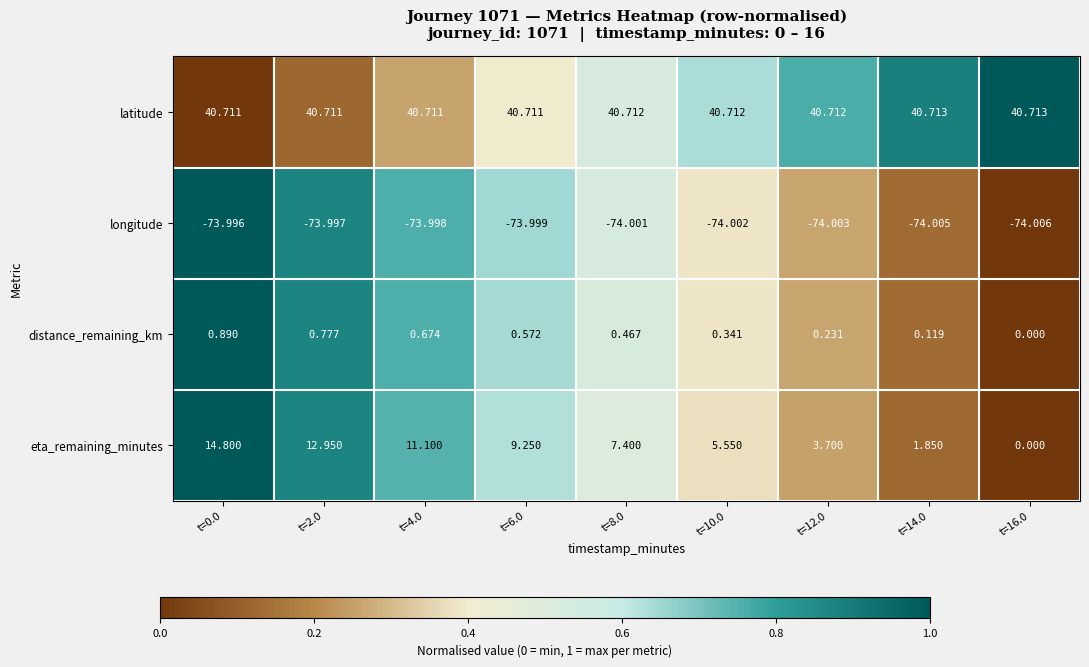

Rank the series by their maximum value, from lowest to highest.

longitude, distance_remaining_km, eta_remaining_minutes, latitude